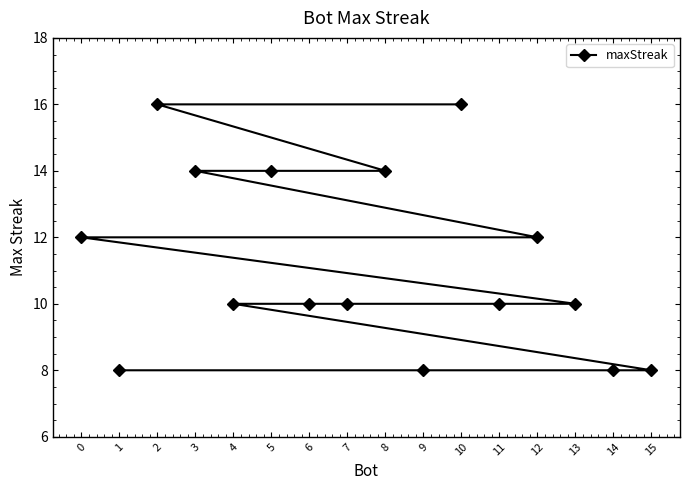

At which category does the chart reach its peak across all series?

10